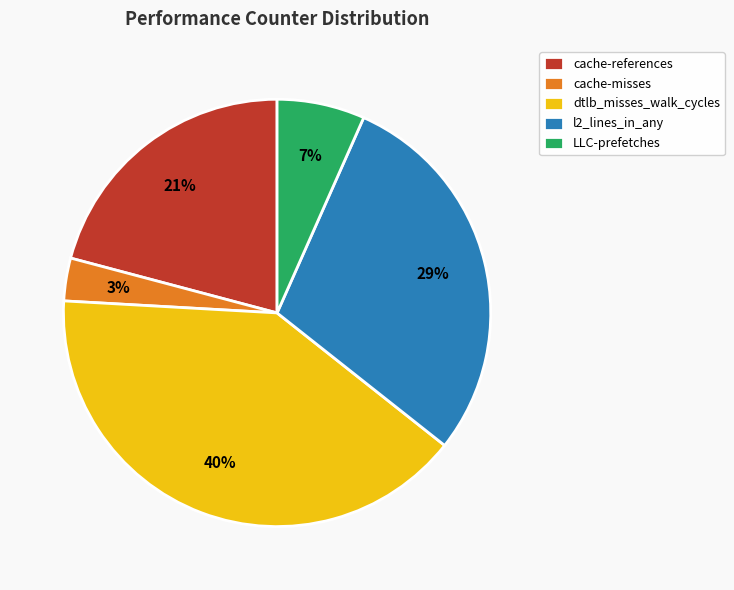

To the nearest percent, what is the difference between the LLC-prefetches and cache-references slice percentages?

14%